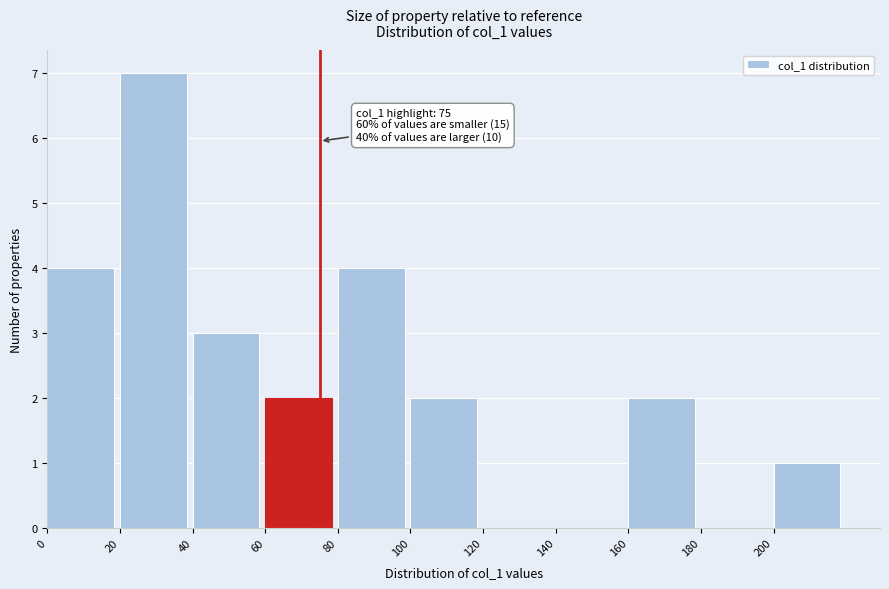

Over which range of the x-axis is the bar tallest?

20 to 40